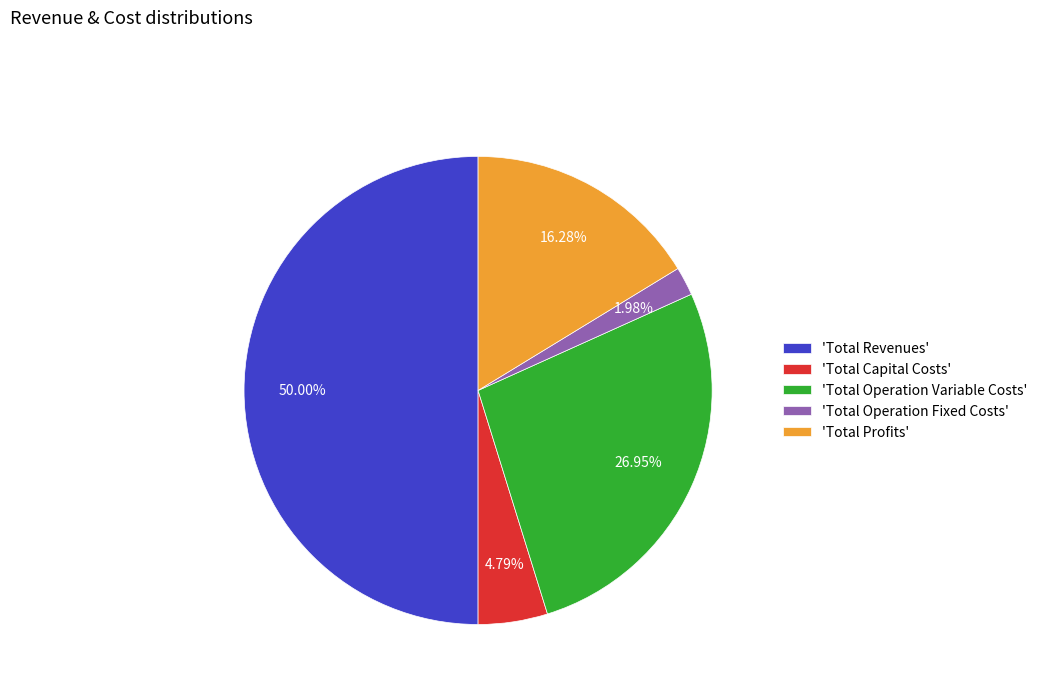

How many segments does this pie chart have?

5